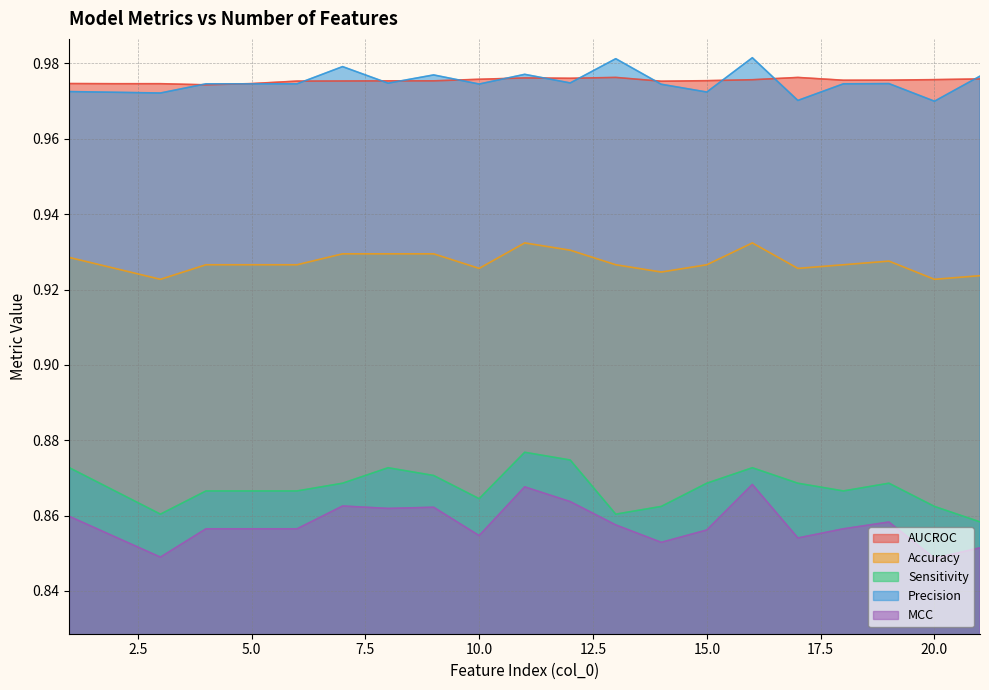

What is the approximate value of AUCROC at 18?

1.0